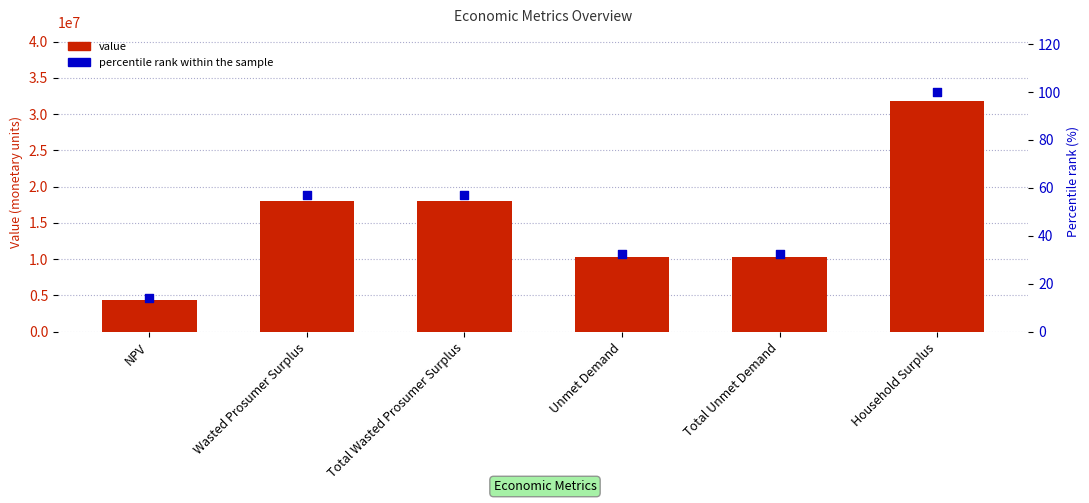

Which series reaches the minimum Y coordinate?

percentile rank within the sample